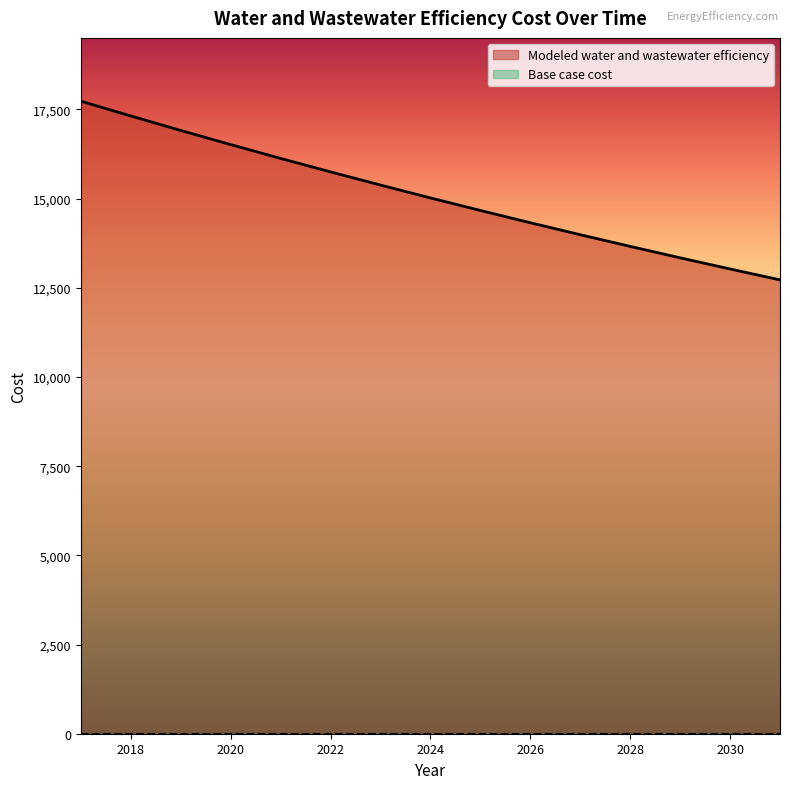

The chart shows a value of 14323.5 at 2026. True or false?

True